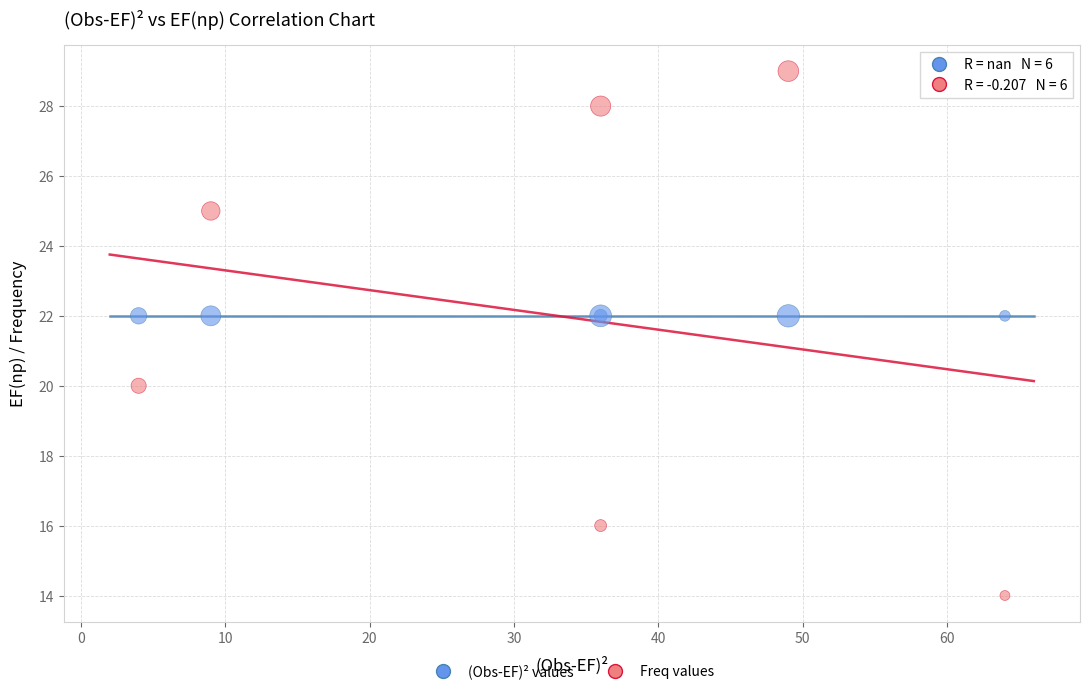

Which series reaches the minimum Y coordinate?

Freq values